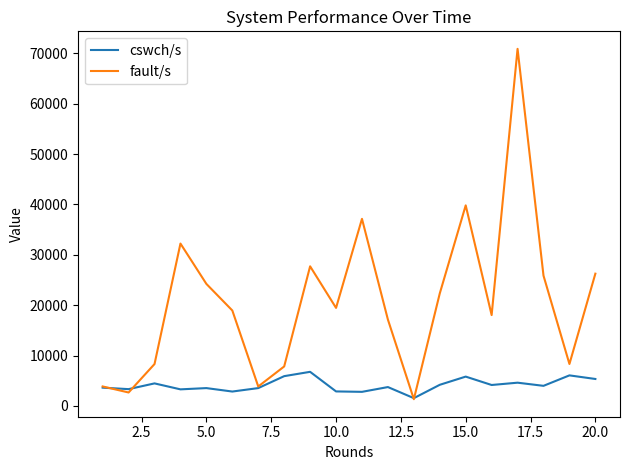

List the series in order of their overall mean, lowest first.

cswch/s, fault/s